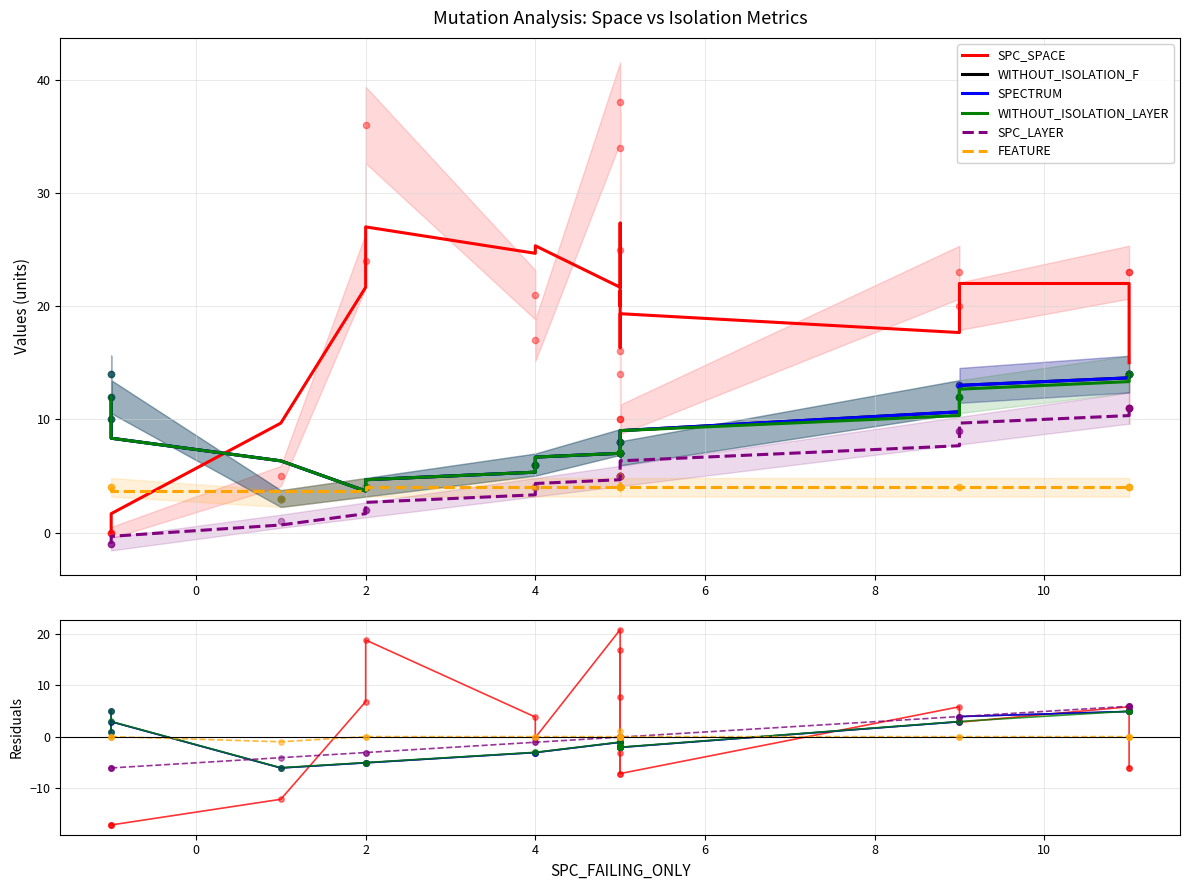

Which series contains the lowest Y value?

SPC_SPACE